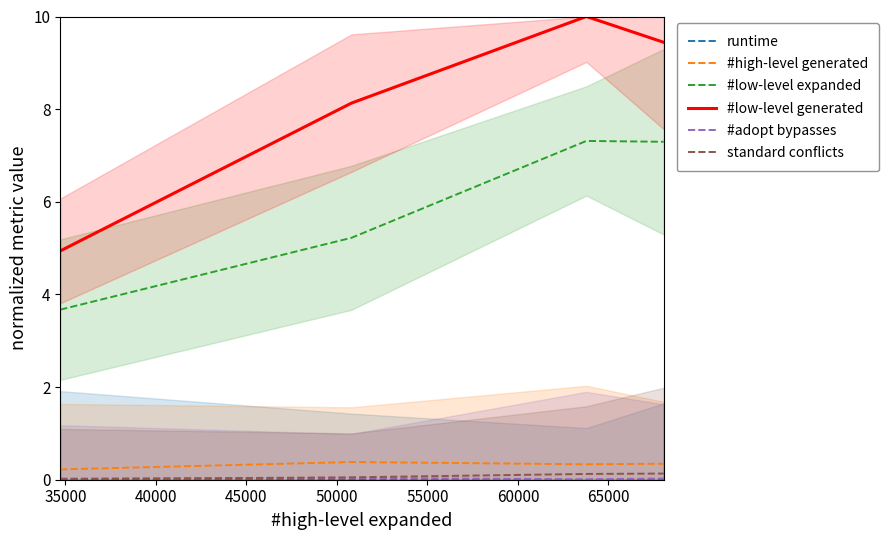

True or false: runtime and #low-level generated cross at least once.

False